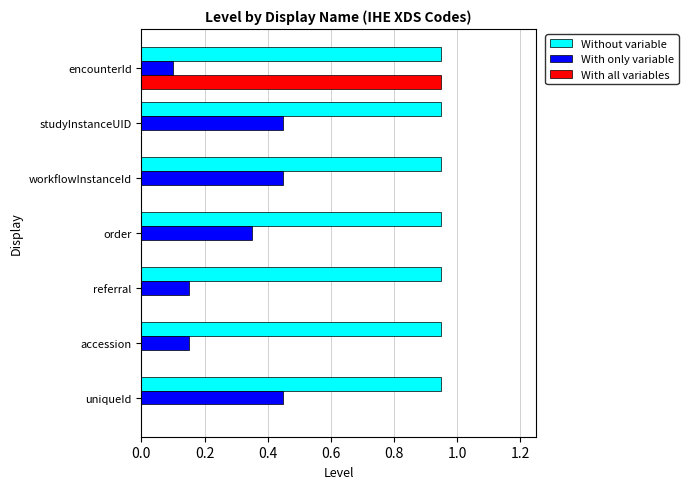

What is the sum of the With only variable values at workflowInstanceId and encounterId?

0.6